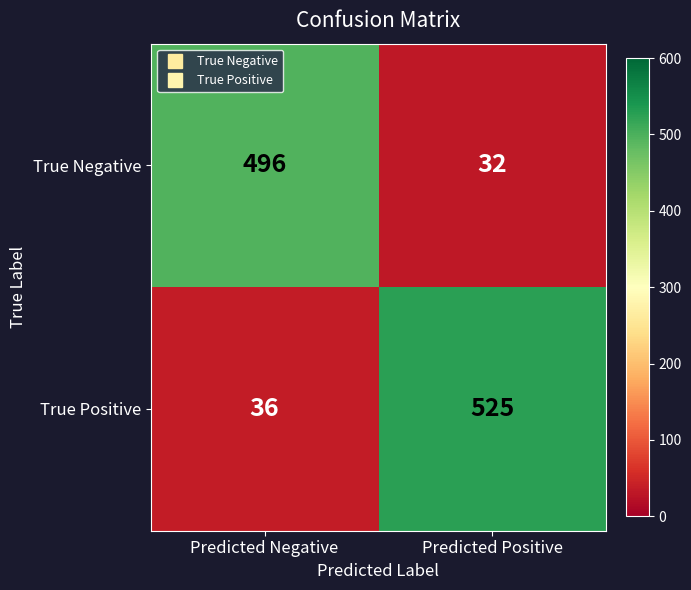

What is the difference between the highest and lowest values at Predicted Positive?

493